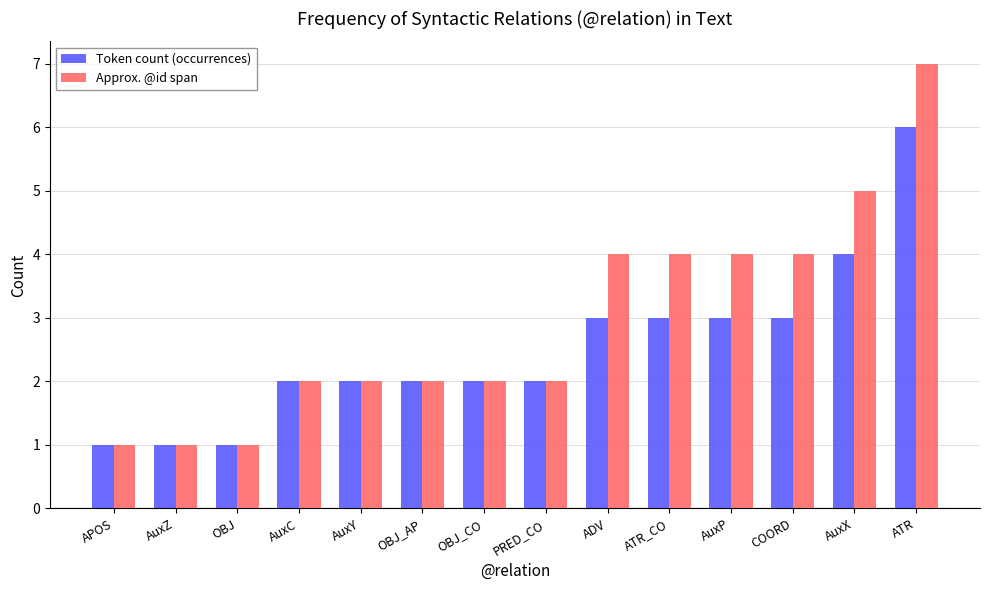

What is the greatest value displayed?

7